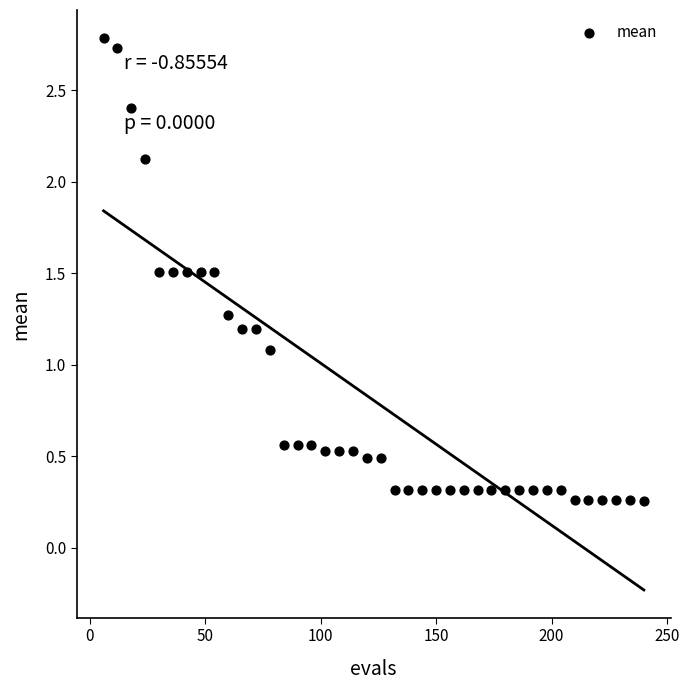

What Y value in the scatter plot is closest to 1?

1.1